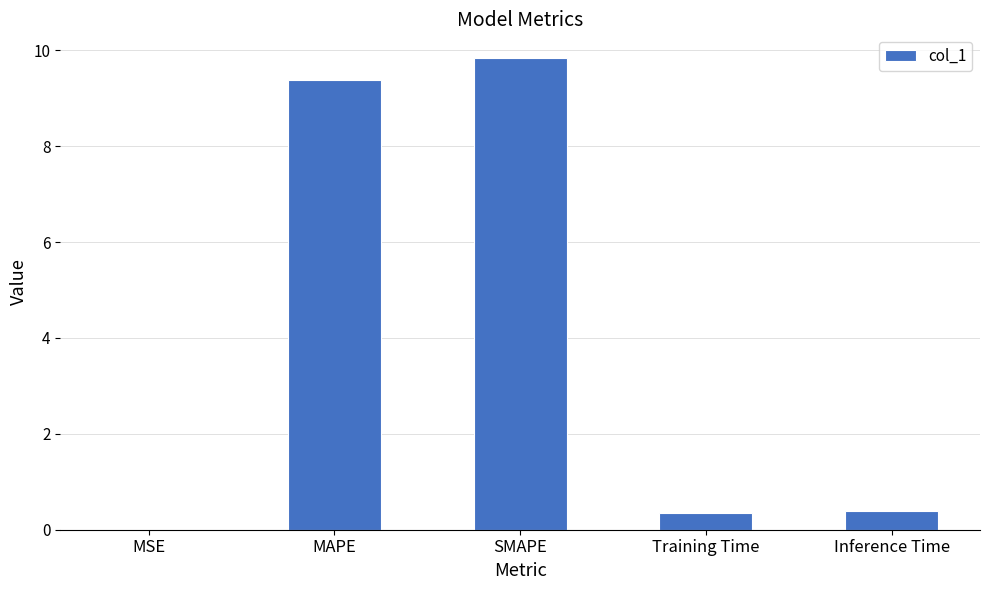

What value does the data have at SMAPE?

9.8